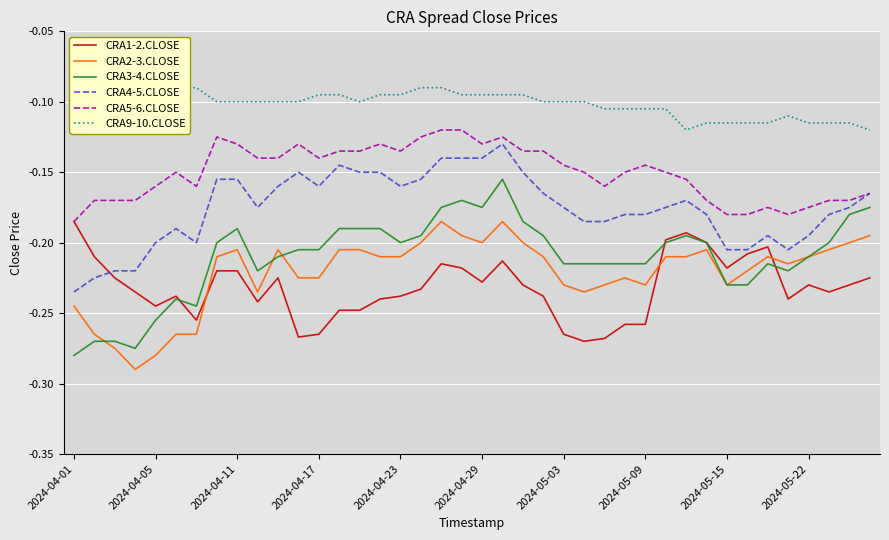

The CRA5-6.CLOSE series shows -0.0 at 2024-05-03. True or false?

False